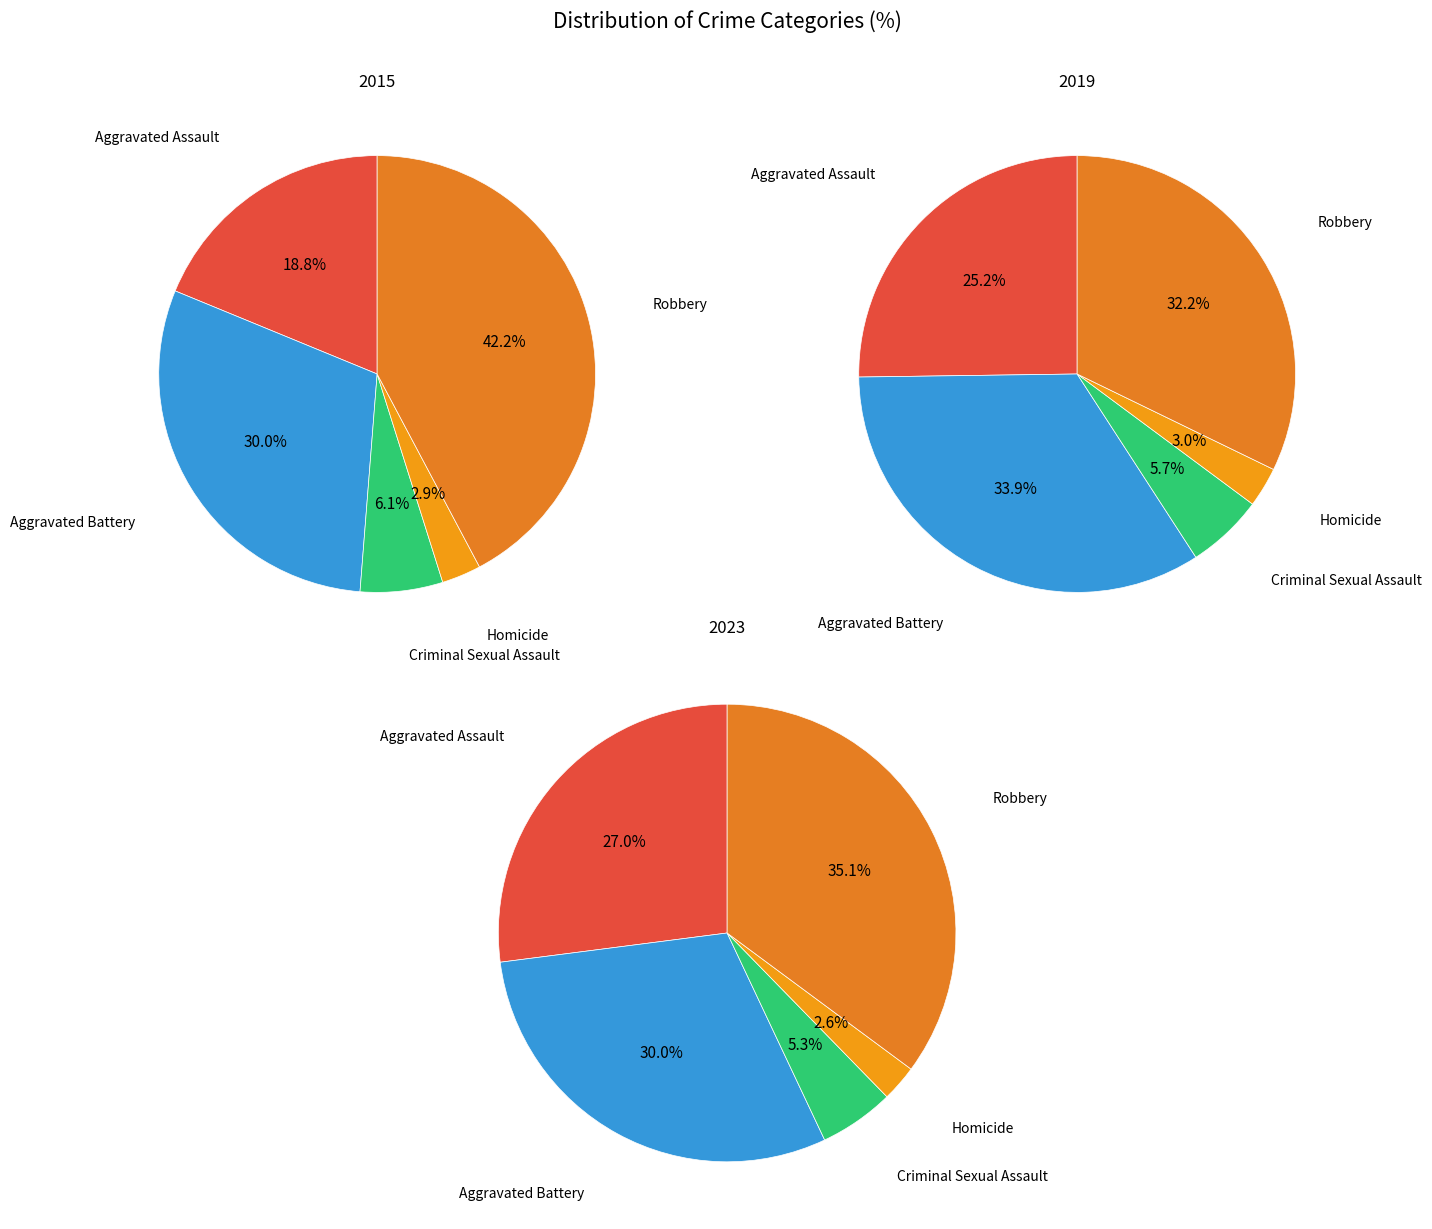

Which series has the largest range (max minus min)?

2015